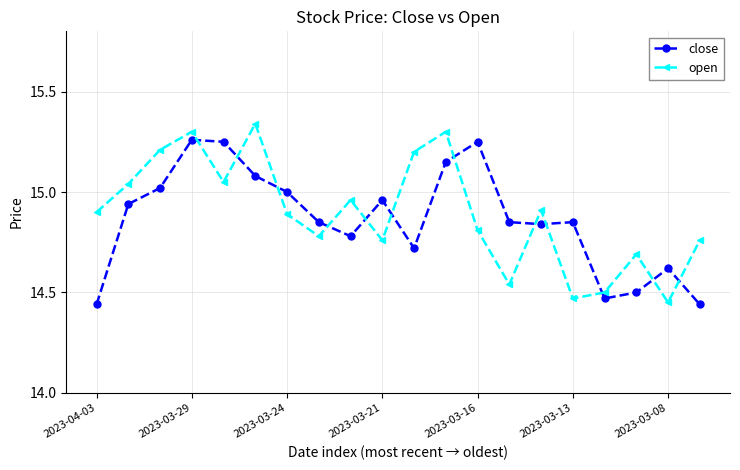

True or false: open has more than 1 points higher than both neighbors.

True